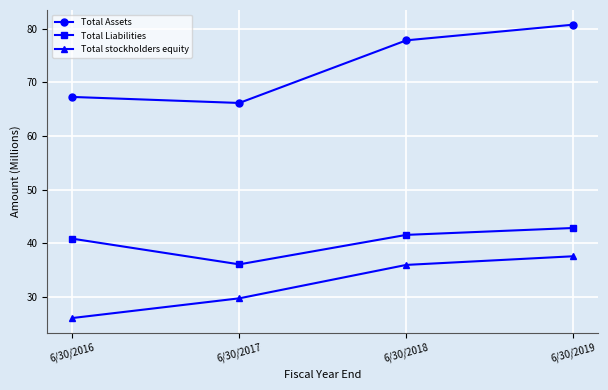

What is the sum of all Total Liabilities values?

161.4